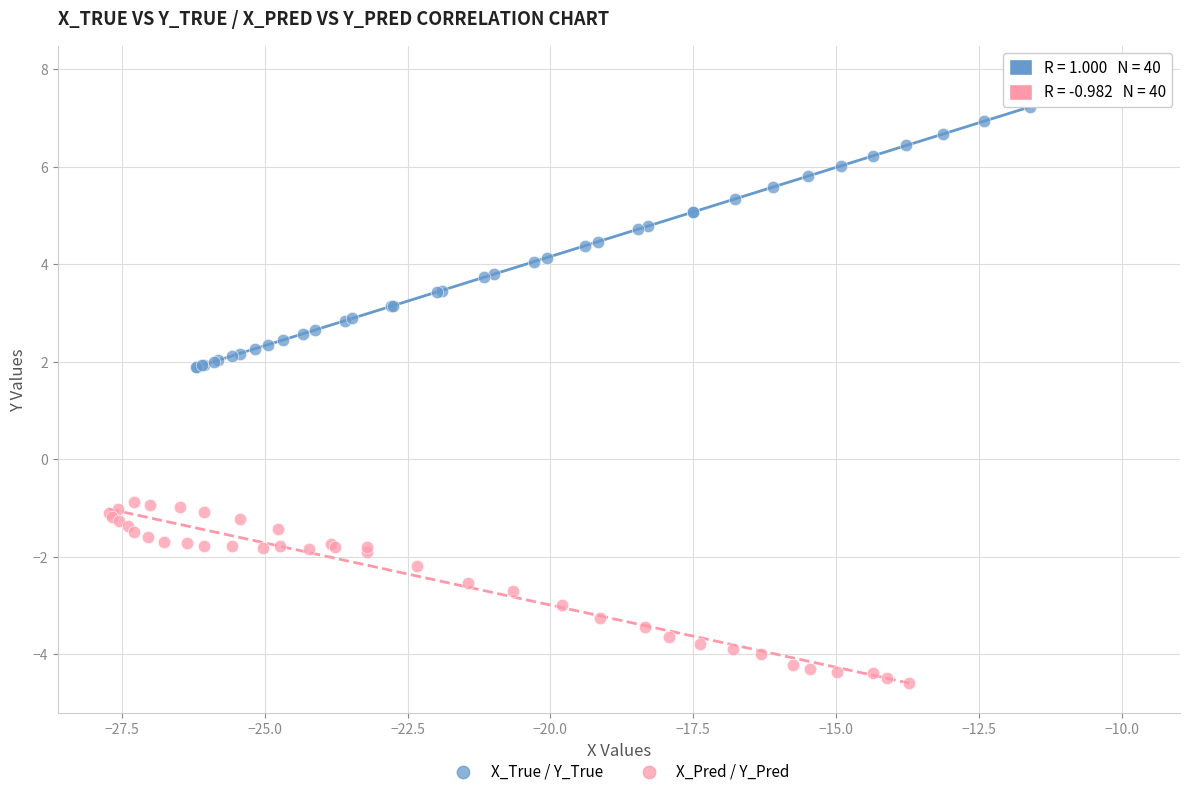

Which series contains the highest Y value?

X_True / Y_True